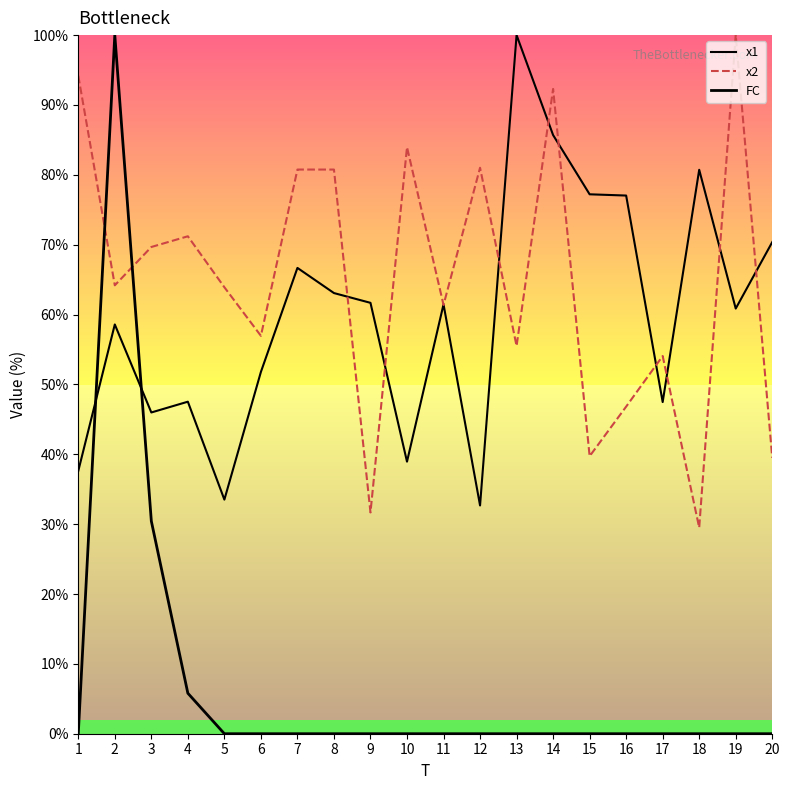

How many series are shown in this chart?

3